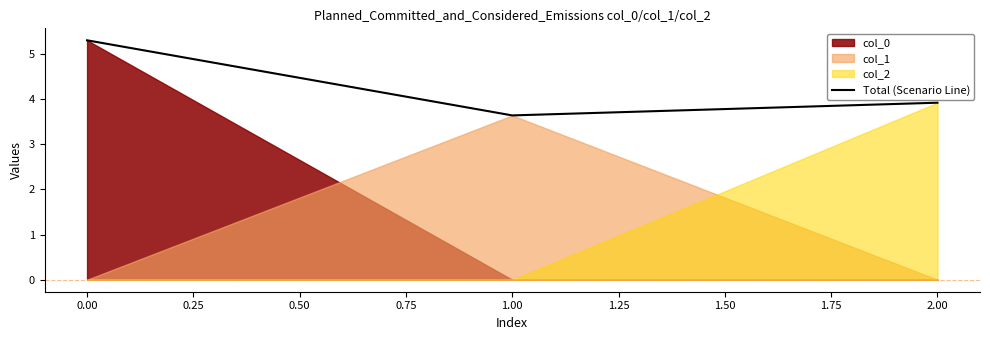

What is the sum of all values?

12.8